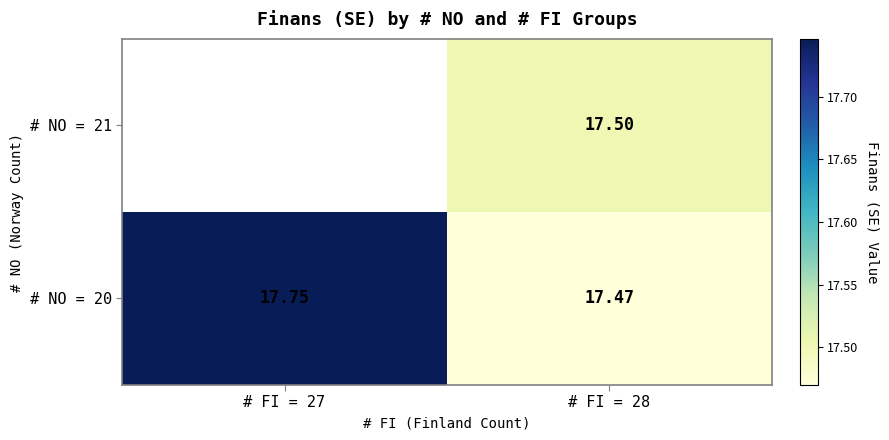

Is the value of # NO = 20 at # FI = 28 greater than the value of # NO = 21 at # FI = 28?

No